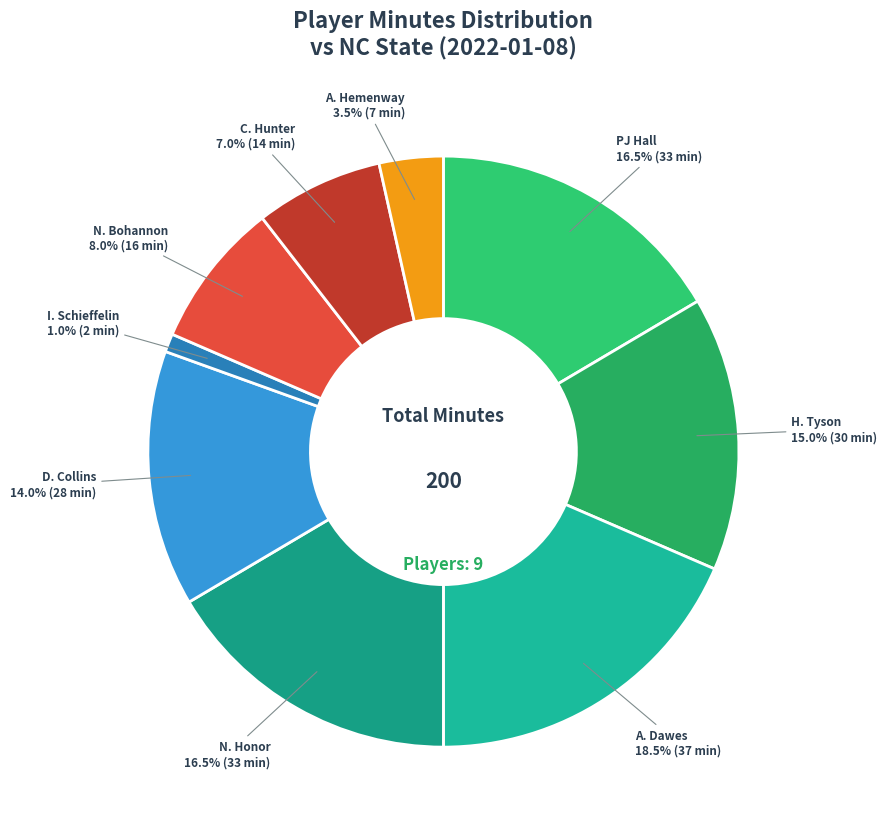

What portion of the pie excludes I. Schieffelin?

99.0%